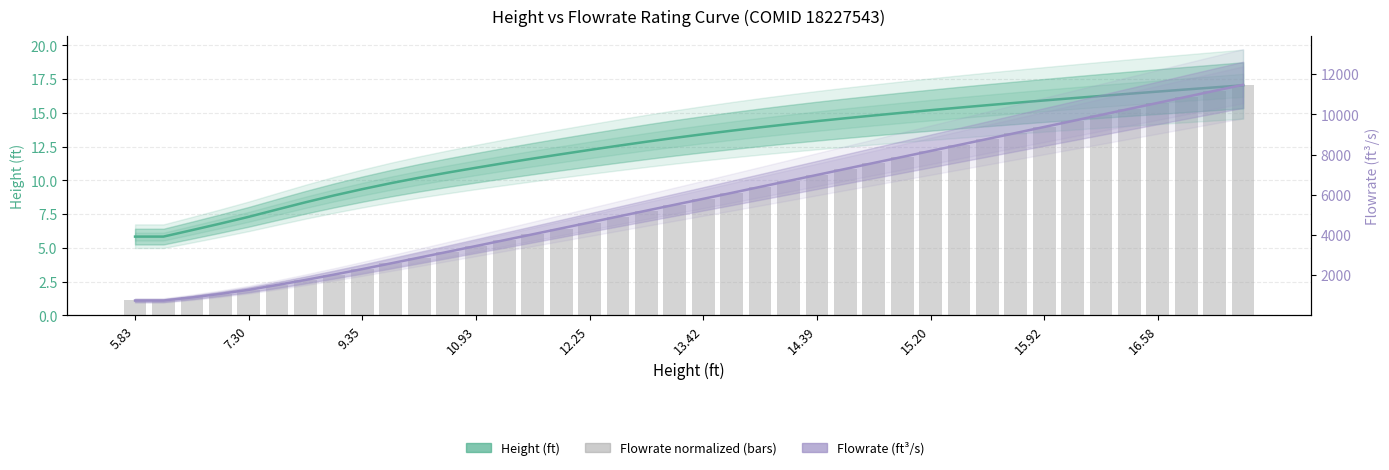

Which series has the largest total across all categories?

Flowrate(ft³/s)